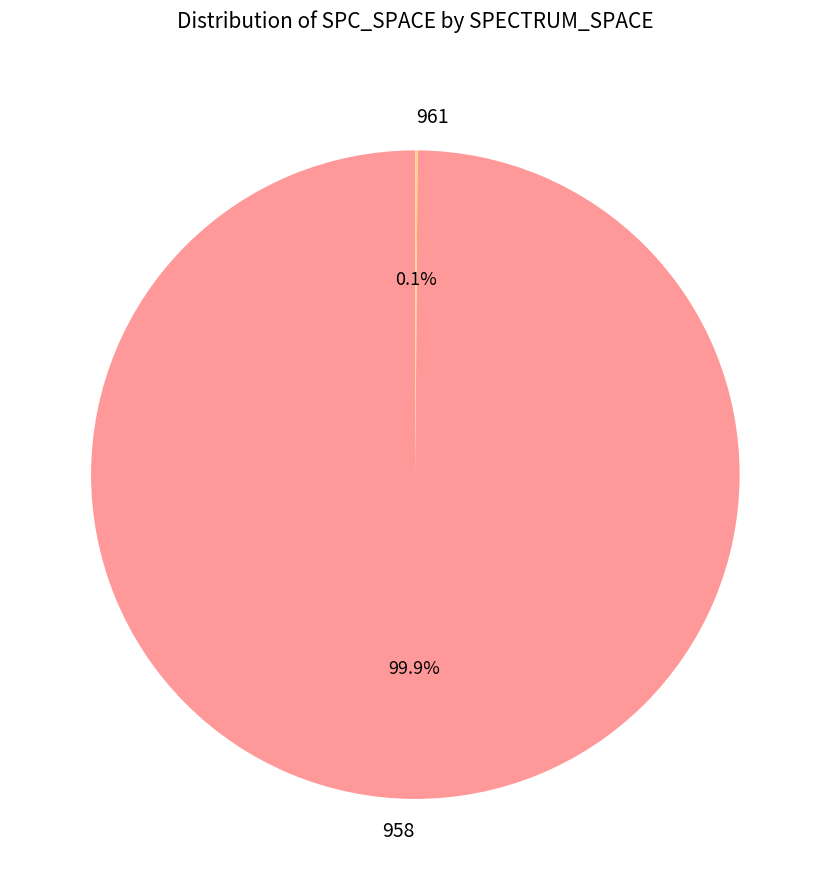

How much of the chart is everything except 958?

0.1%